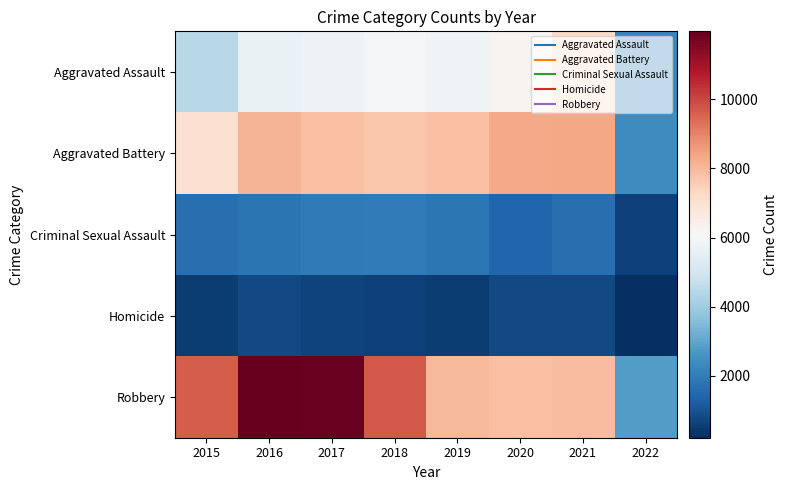

At which category is the sum across all series the highest?

2016